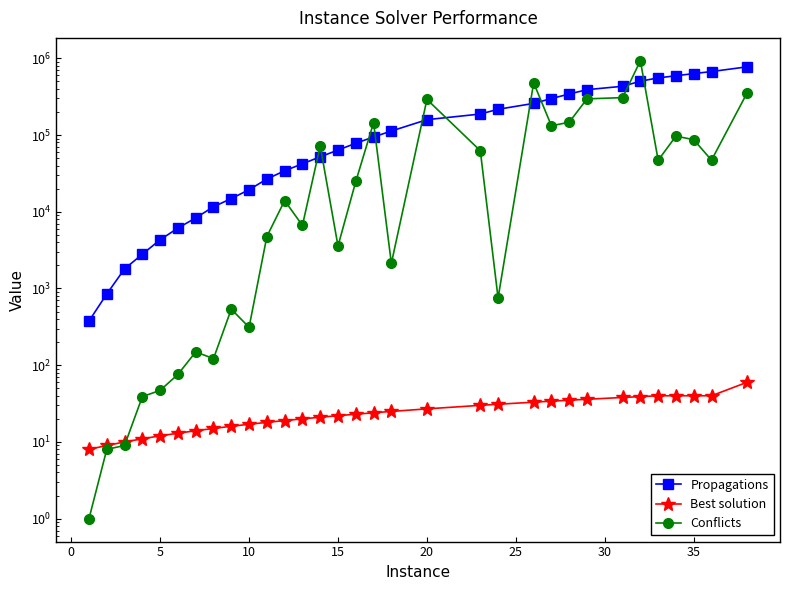

What is the difference between the maximum and second lowest values in the Propagations series?

773341